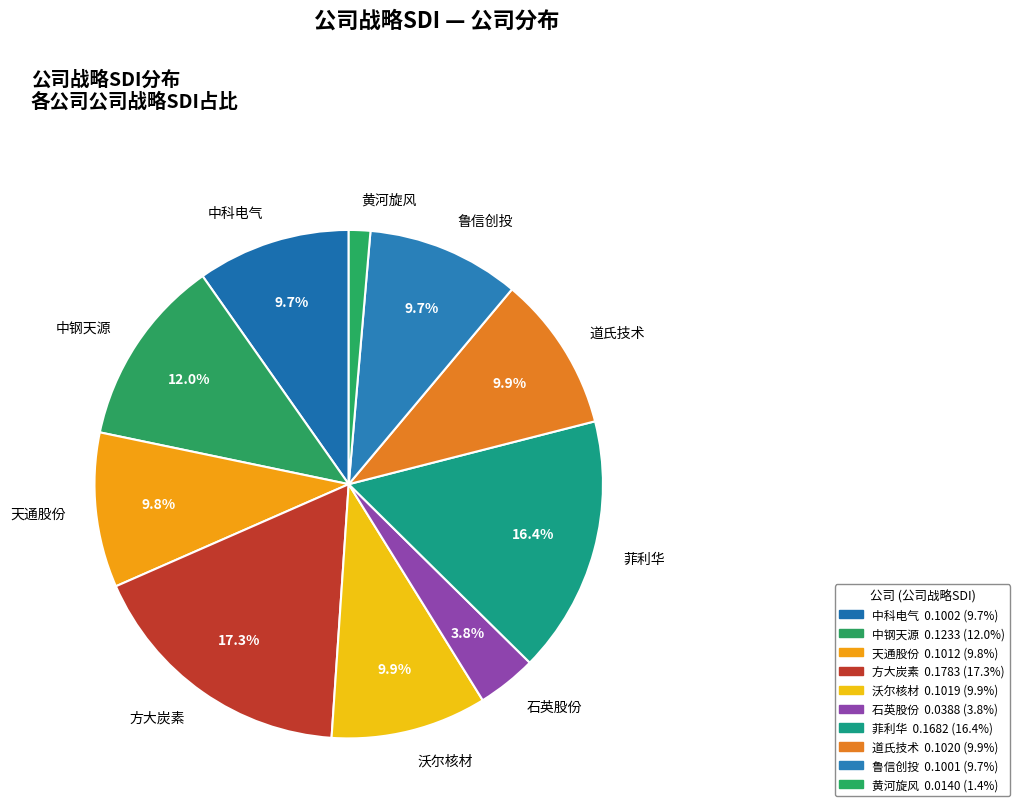

Between 中科电气 and 方大炭素, which is larger?

方大炭素